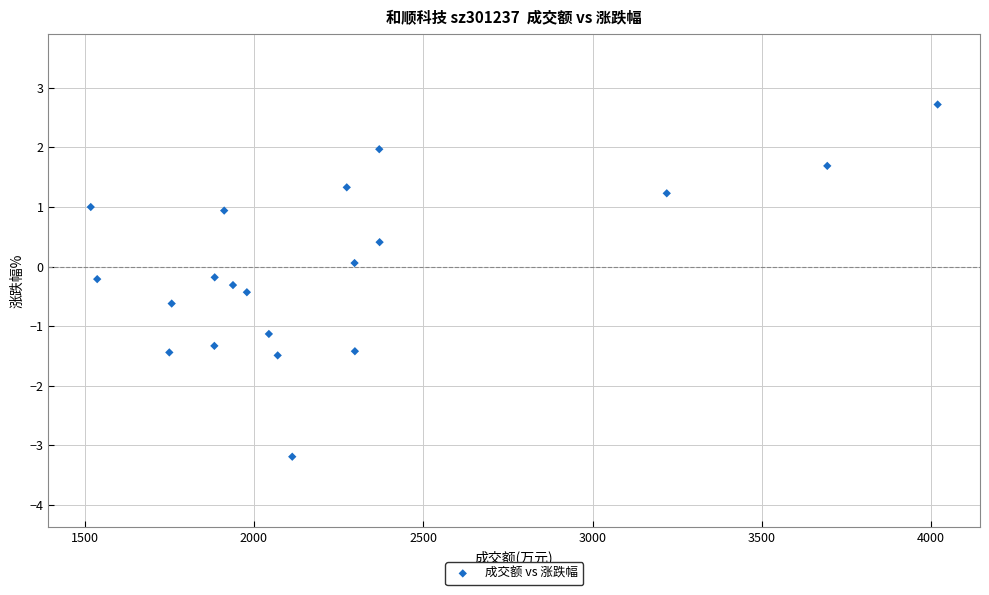

What is the range of Y values (max minus min)?

5.9